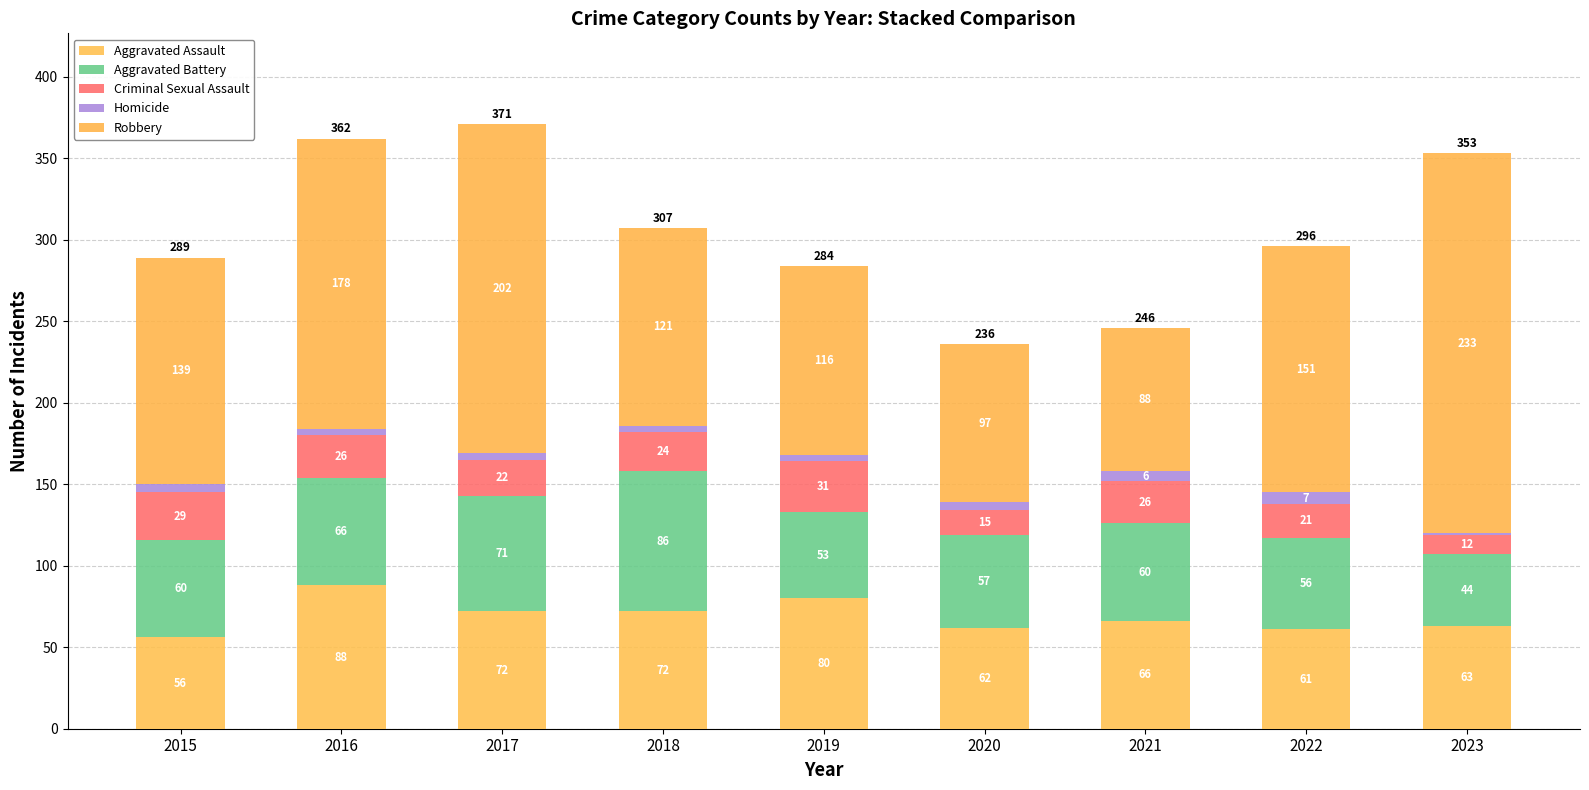

Count the number of data series in this chart.

5